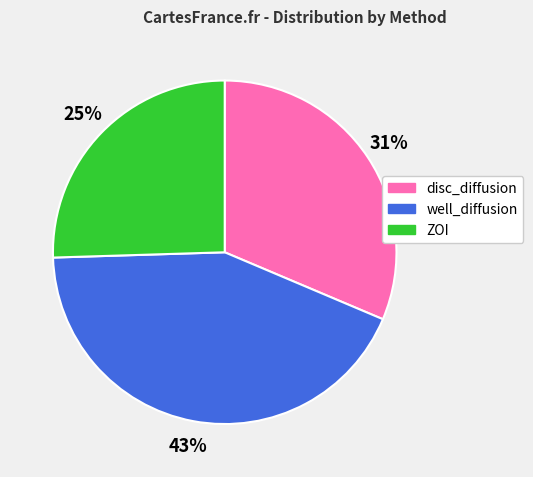

To the nearest percent, what portion does ZOI represent?

25%